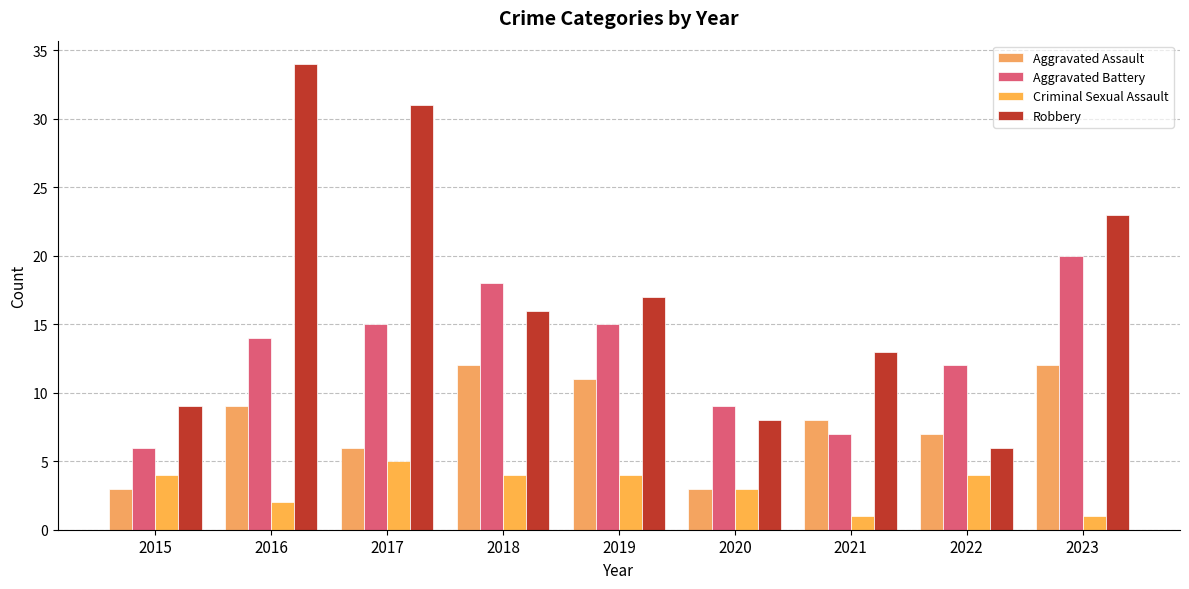

What is the spread (max minus min) of values at 2015?

6